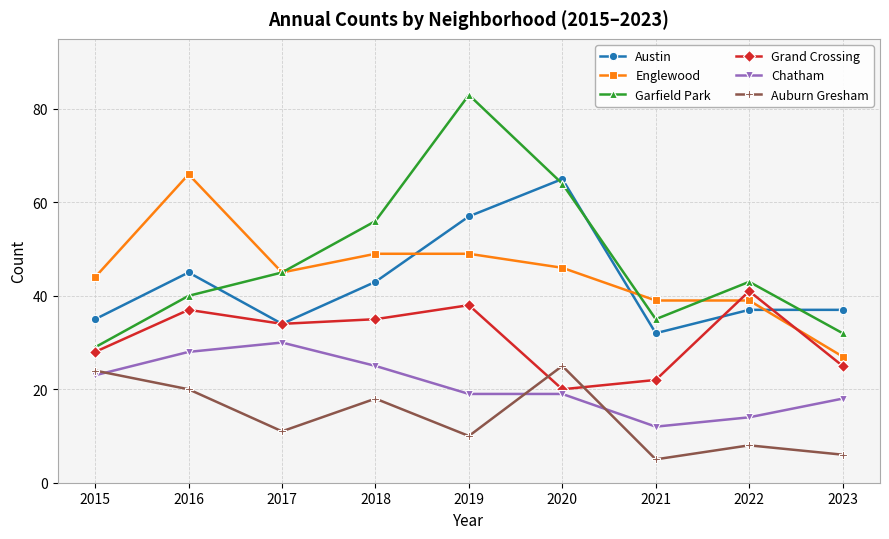

What is the highest value of the Austin series?

65